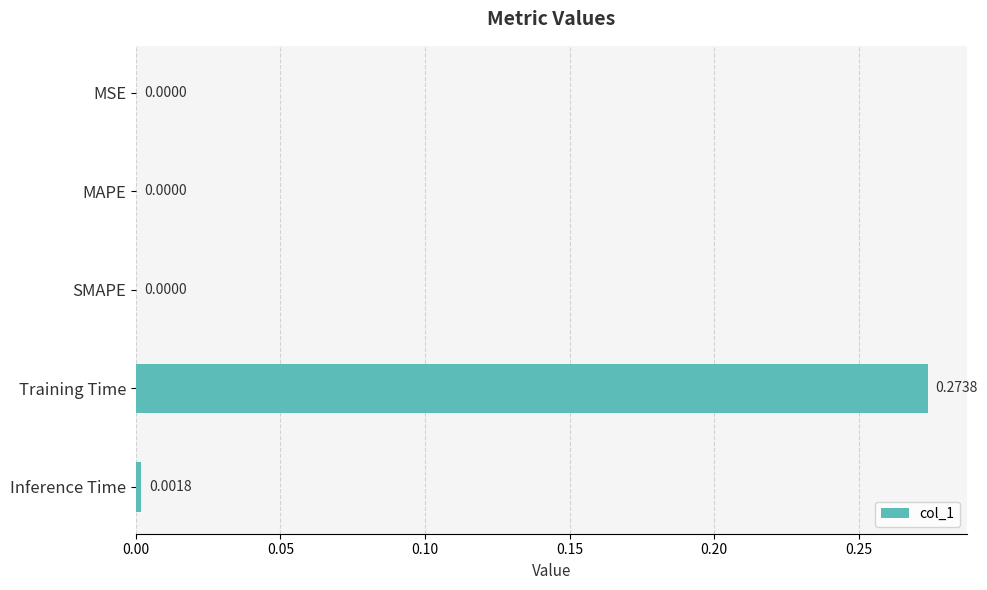

Which category has the highest value across all series?

Training Time